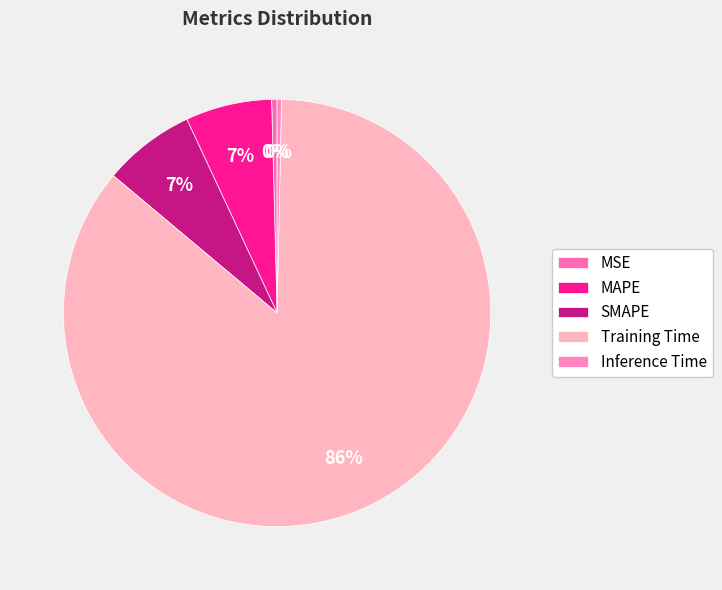

Does Training Time represent more than half of the total?

Yes